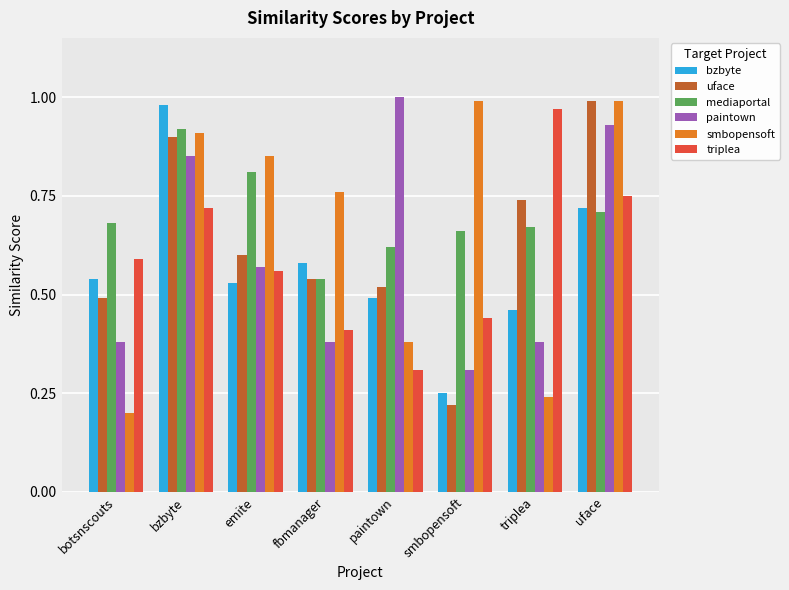

What is the label of the 6th bar from the left?

smbopensoft